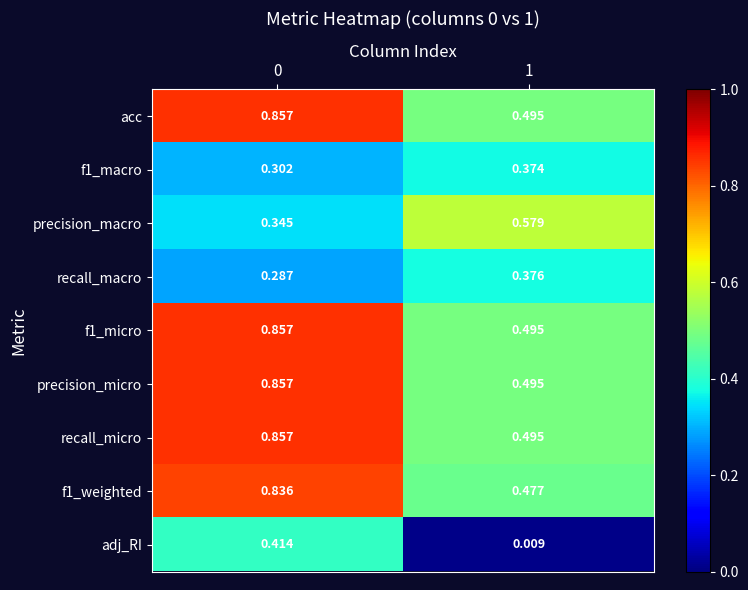

Which series changed the most between 0 and 1?

adj_RI